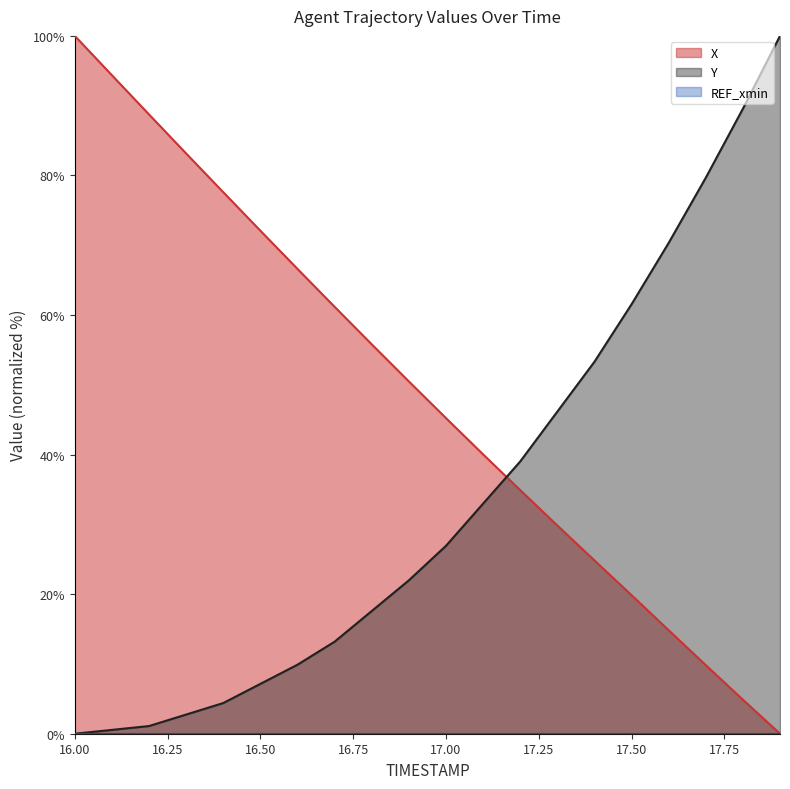

The X series shows 18.7 at 17.00. True or false?

False